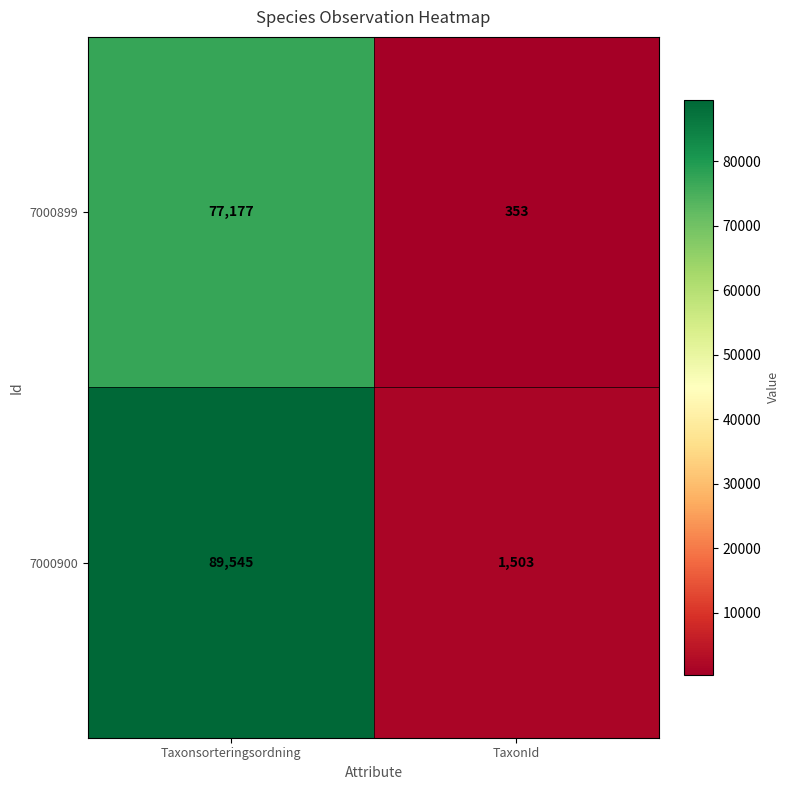

Rank the categories by 7000900 value from lowest to highest.

TaxonId, Taxonsorteringsordning